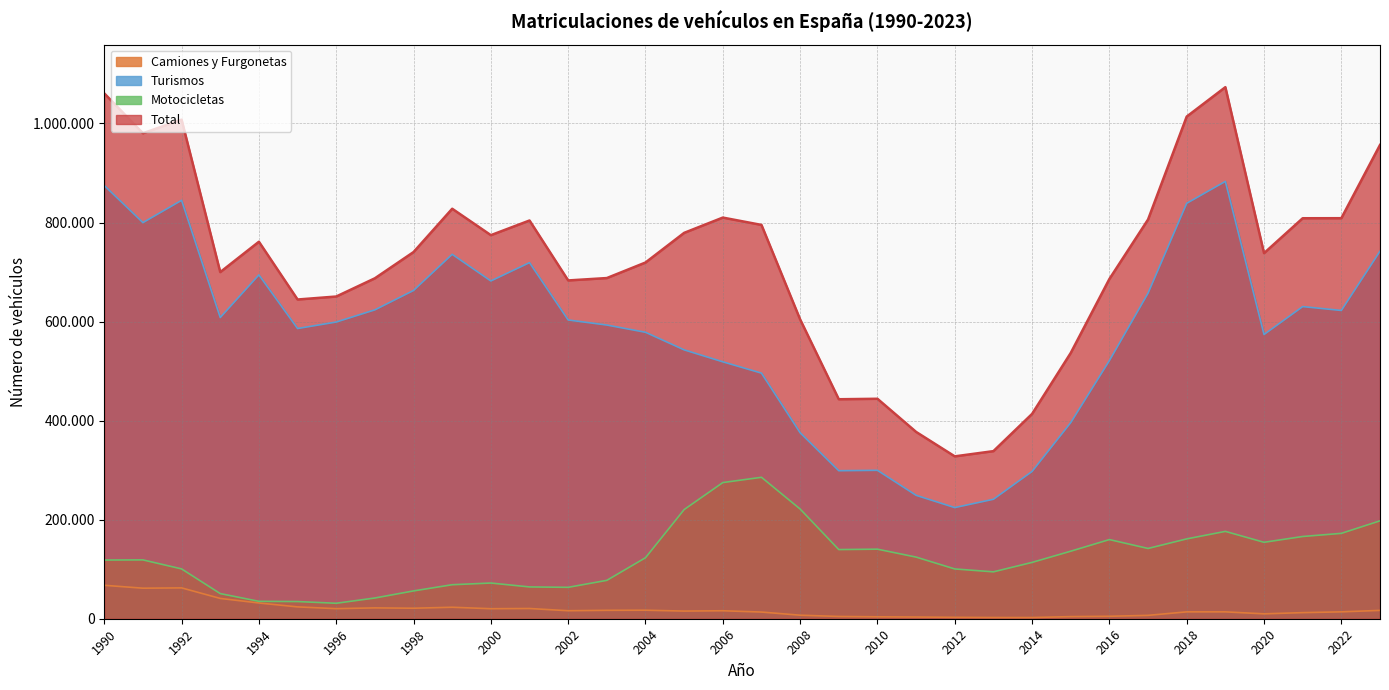

What is the value of the Turismos point at the 16th from the left?

542847